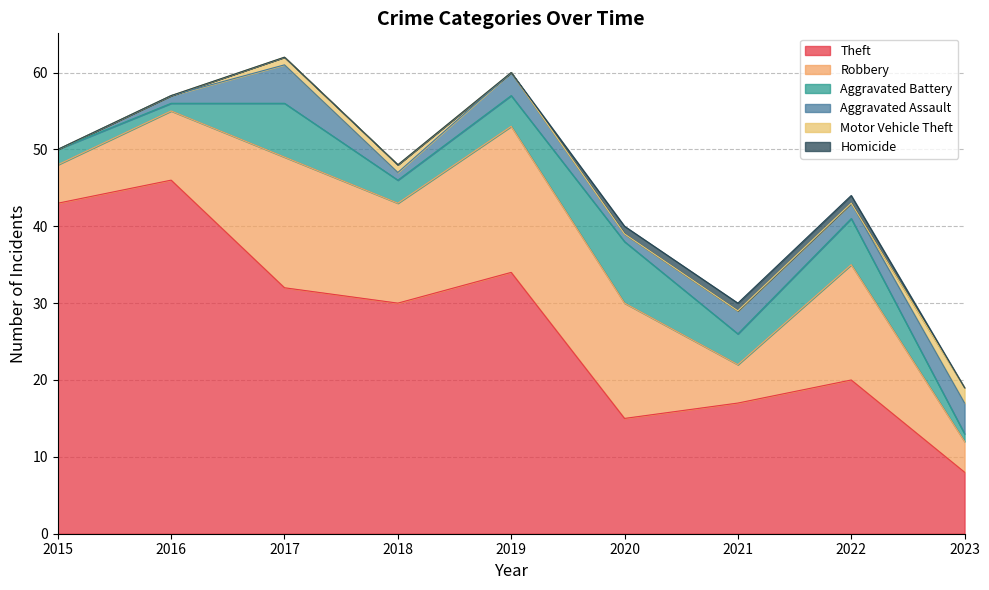

What is the maximum value for Robbery?

19